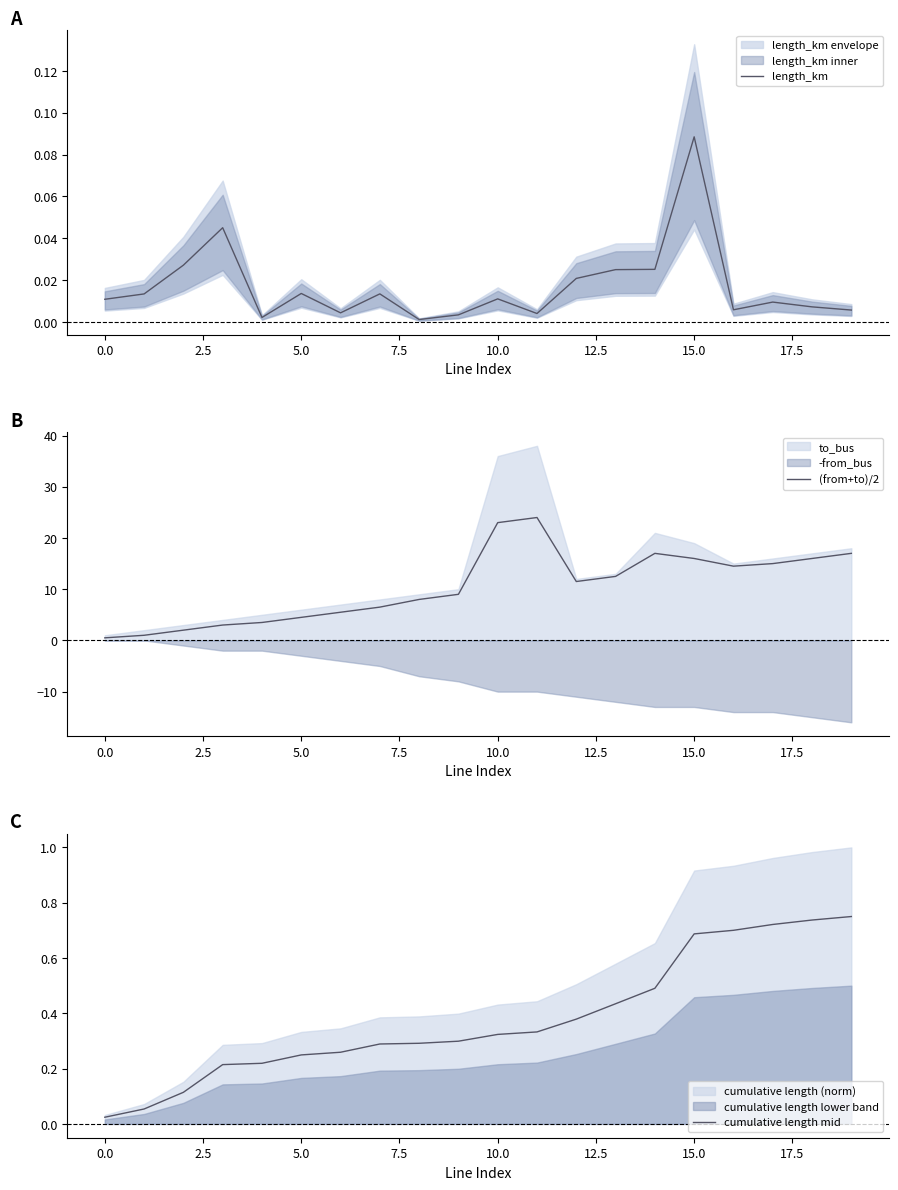

True or false: cumulative length mid has more than 1 interior local peaks.

False